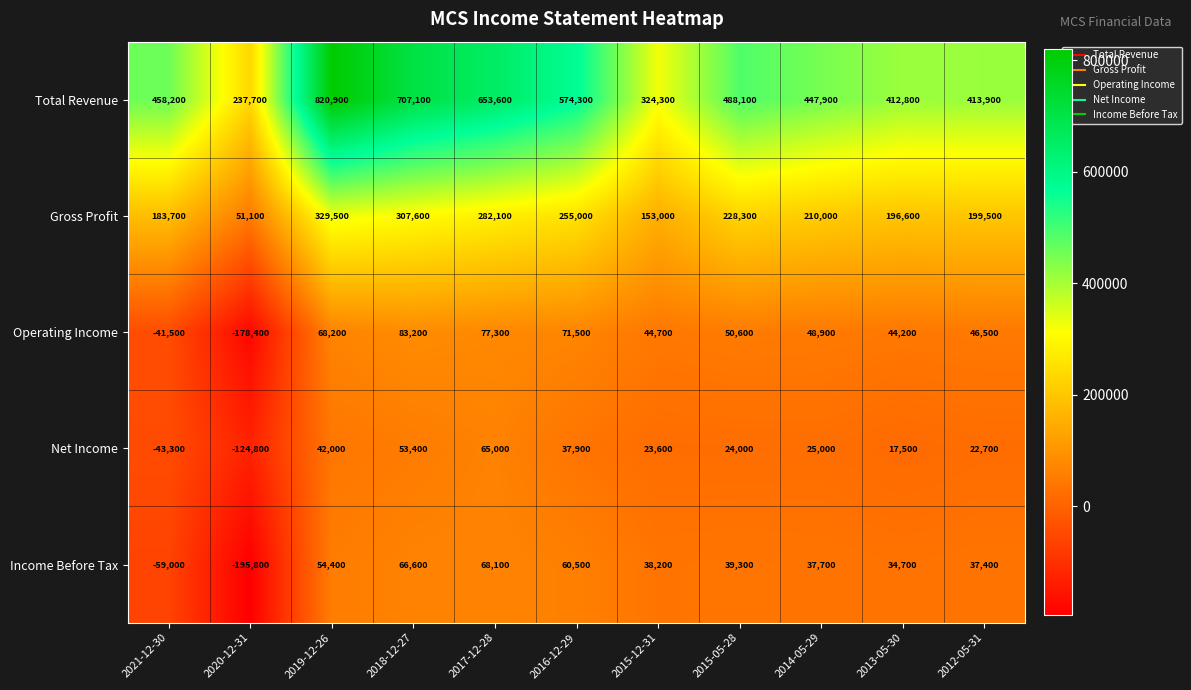

Which series has the largest range (max minus min)?

Total Revenue